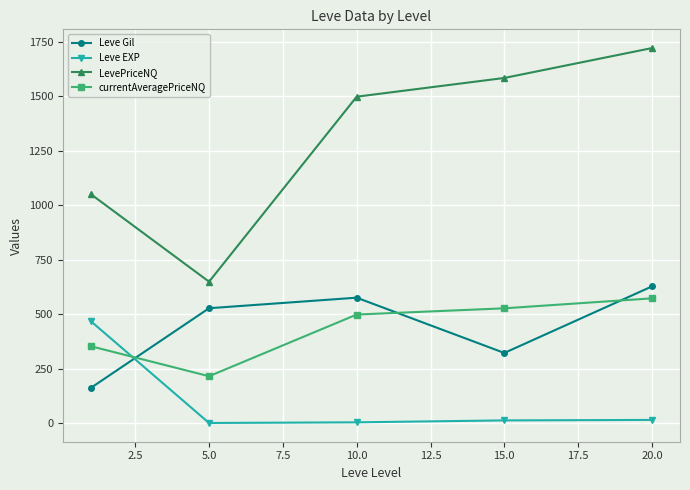

Which series has the largest total across all categories?

LevePriceNQ